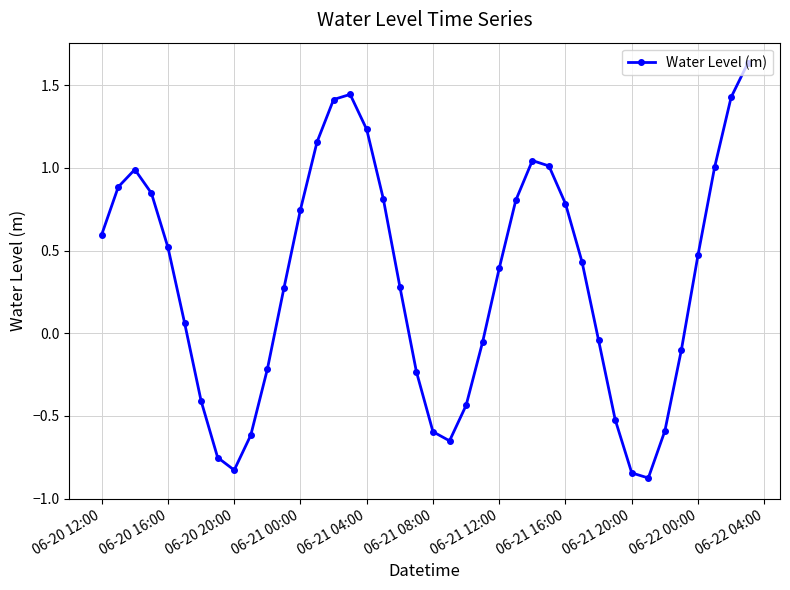

What is the sum of all values?

12.5